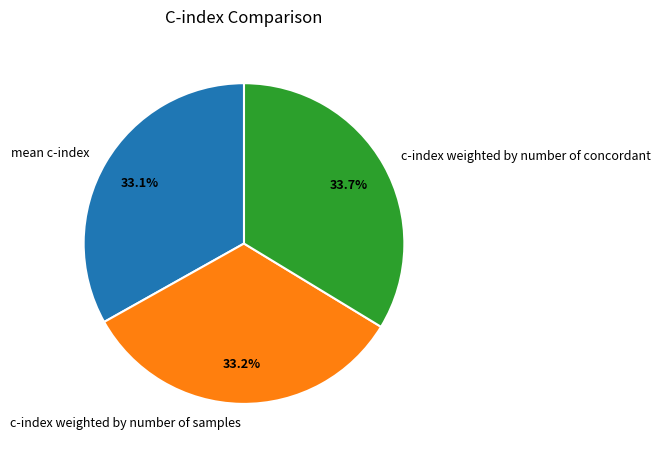

Which has a higher value, c-index weighted by number of samples or c-index weighted by number of concordant?

c-index weighted by number of concordant